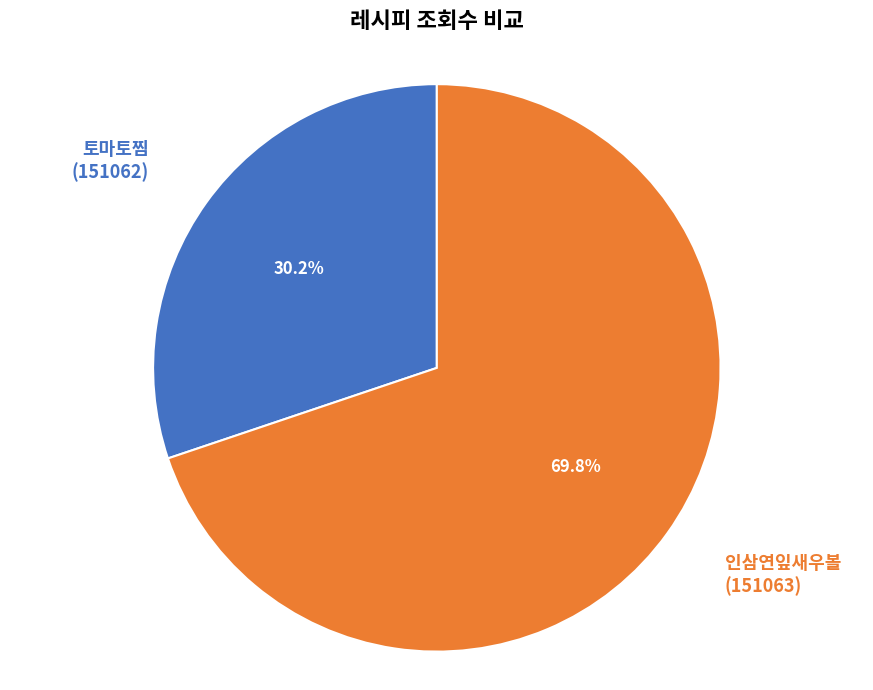

Is there a majority slice in this chart?

Yes